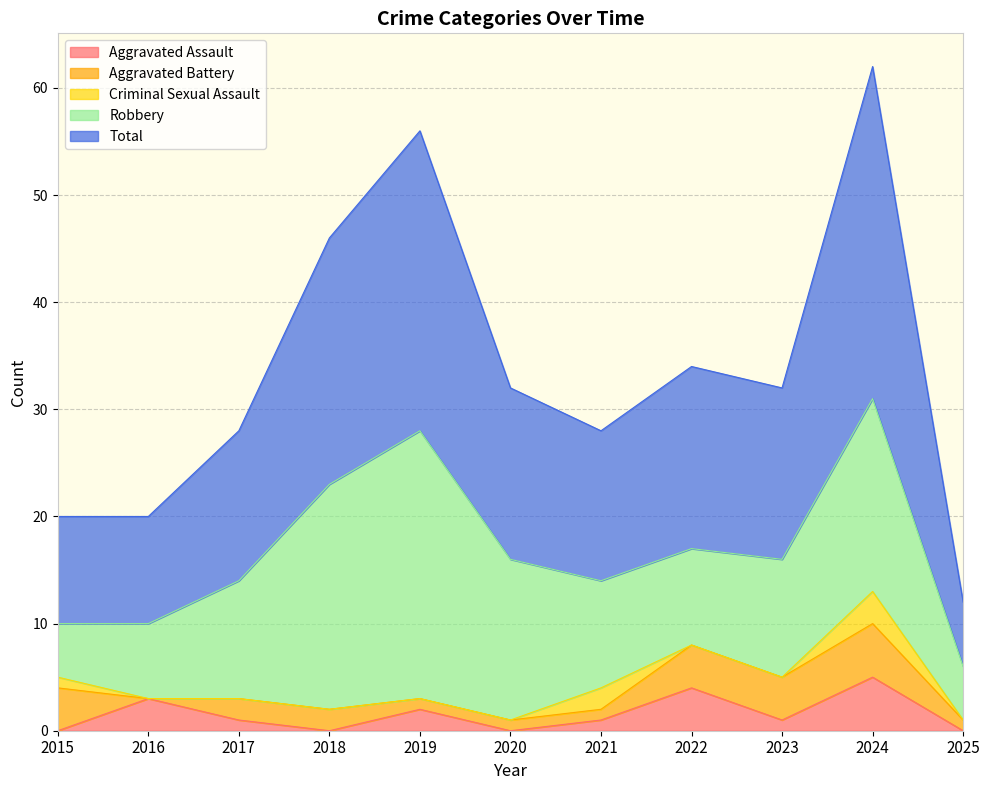

True or false: Aggravated Assault and Aggravated Battery intersect in this chart.

True